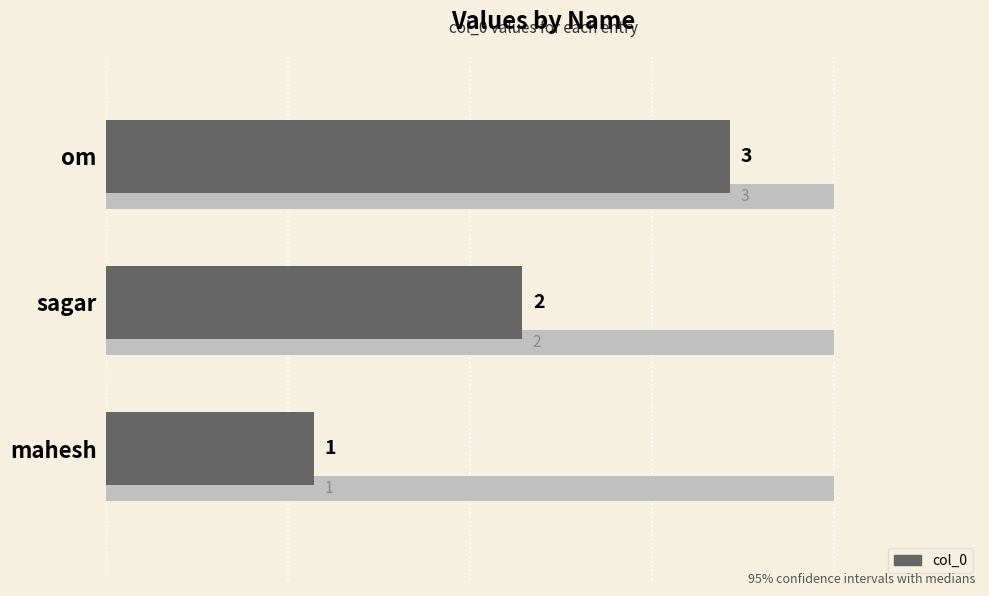

What is the value of the 2nd bar from the left?

2